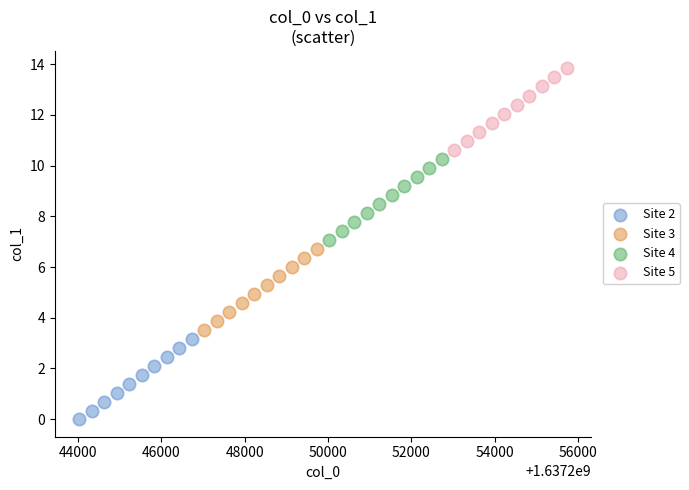

Which series contains the lowest Y value?

Site 2